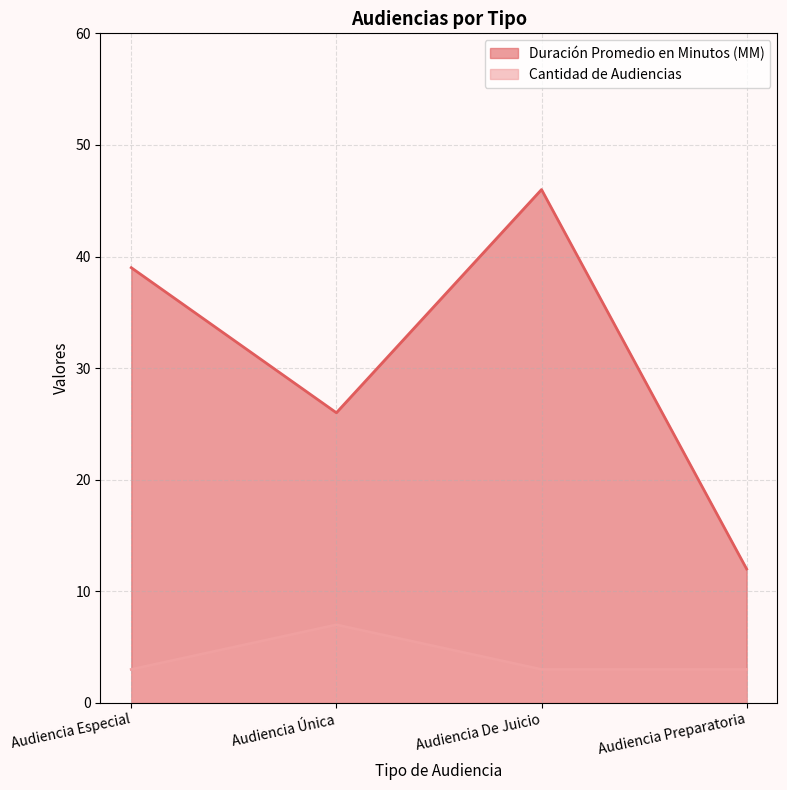

What is the difference between the highest and lowest values at Audiencia Única?

19